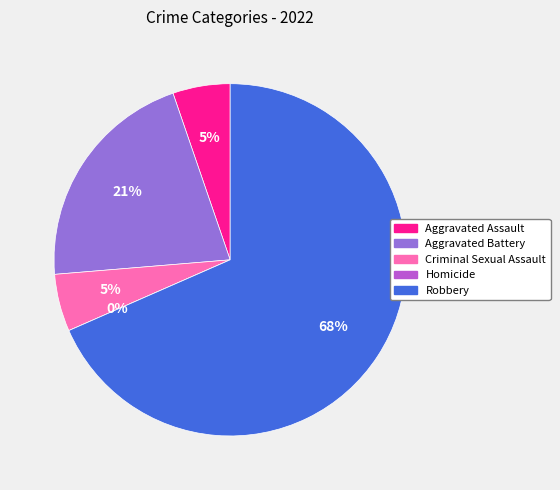

What percentage is the Criminal Sexual Assault slice, to the nearest percent?

5%